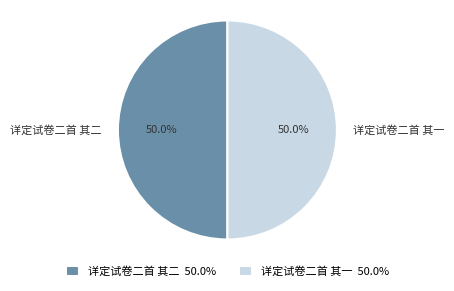

Combined, what portion of the pie is 详定试卷二首 其一 and 详定试卷二首 其二?

100.0%